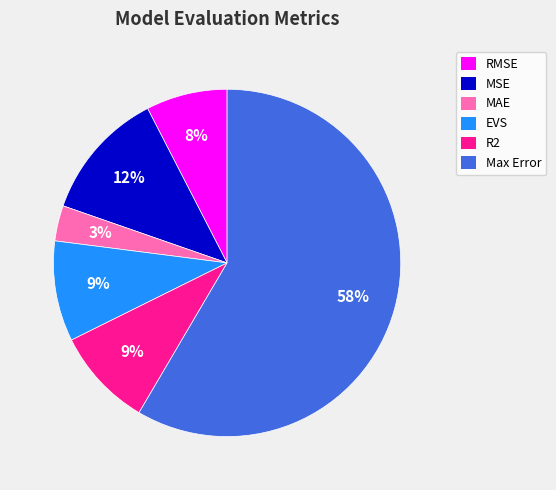

True or false: EVS accounts for 16% of the total.

False